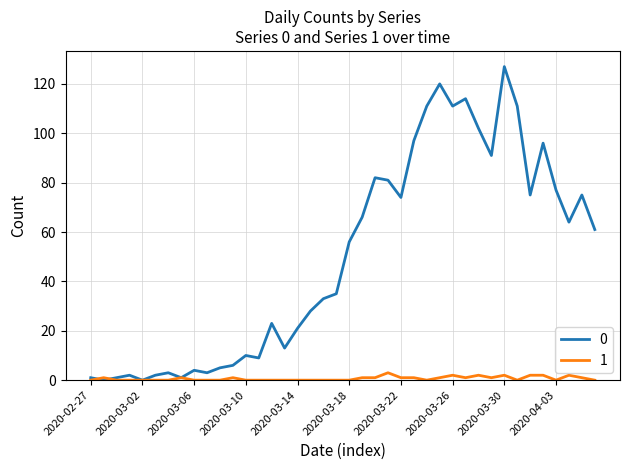

Does the chart display data point markers on the line(s)?

No